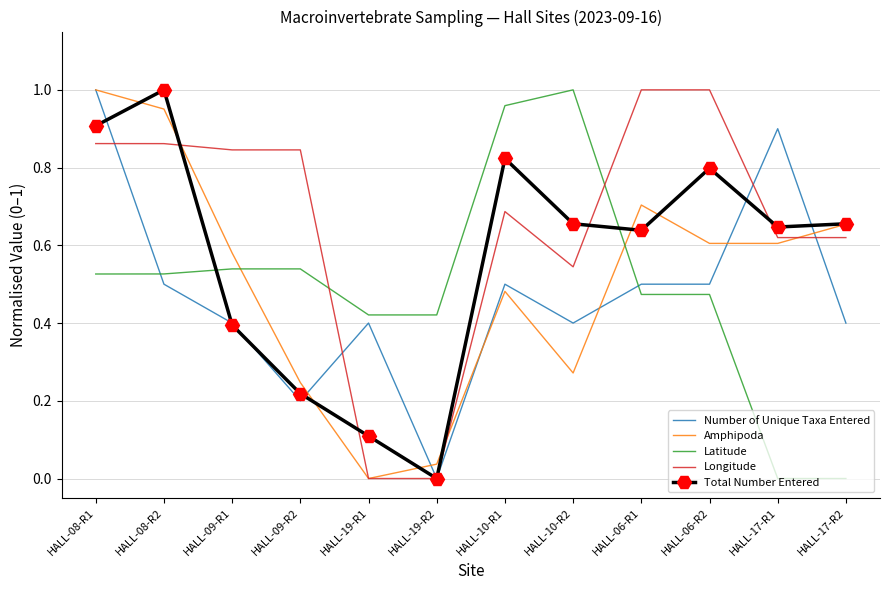

Which series ends up on top after the final intersection of Total Number Entered and Latitude?

Total Number Entered